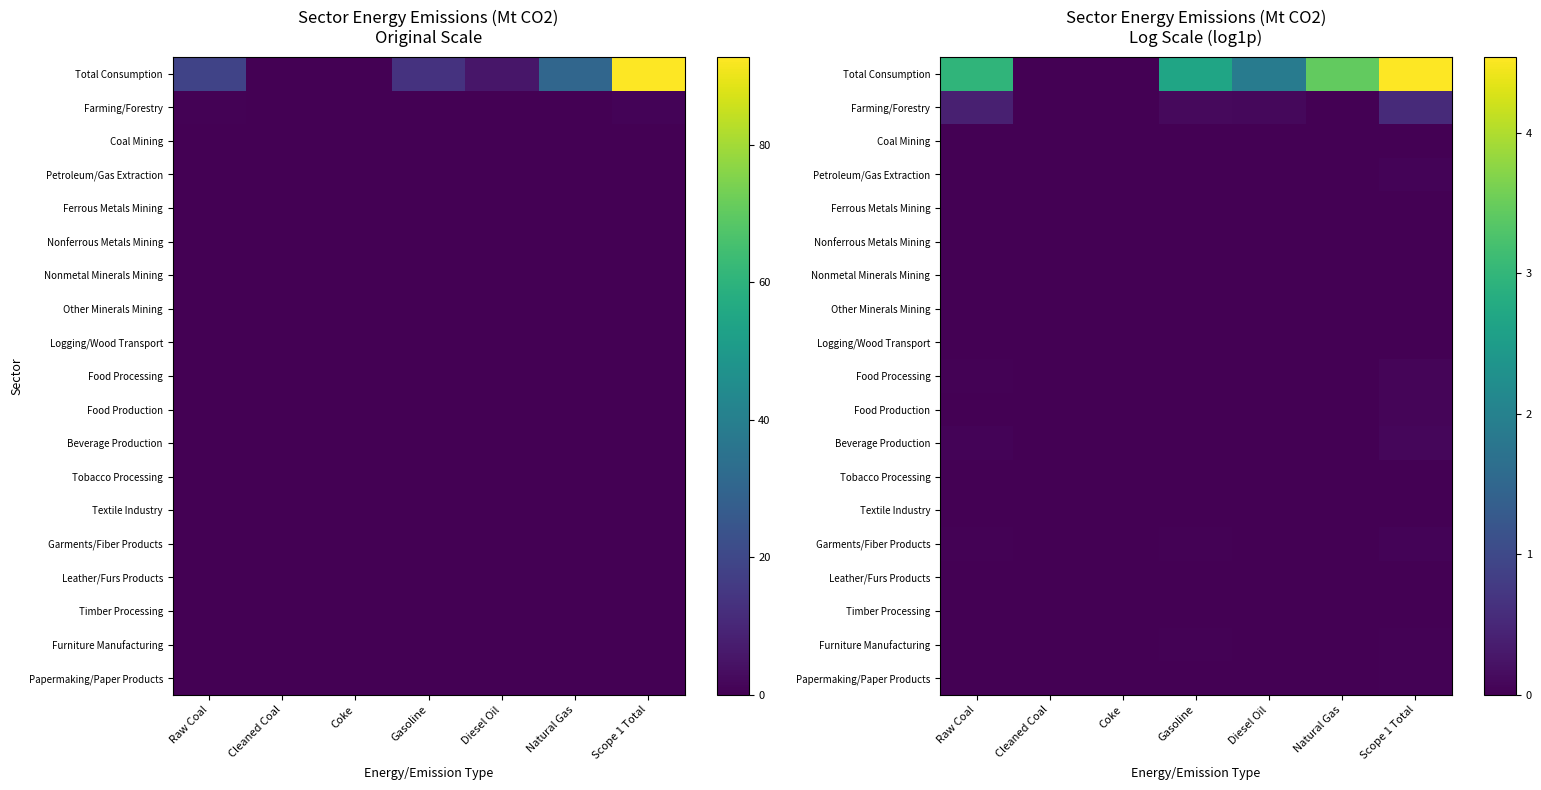

The Petroleum/Gas Extraction series shows 0.0 at Coke. True or false?

True